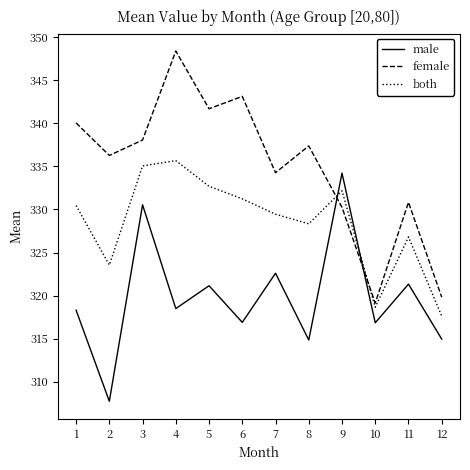

Which series has the largest range (max minus min)?

female